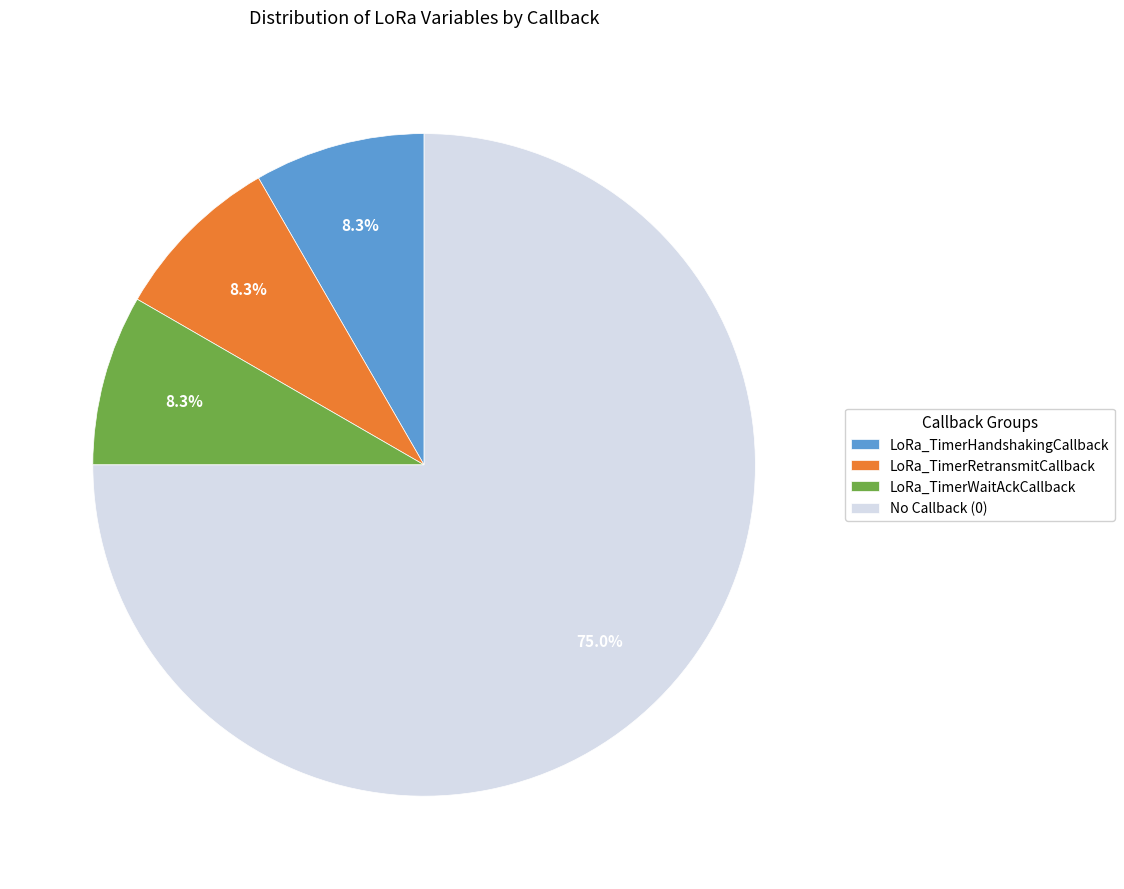

What is the majority slice?

No Callback (0)